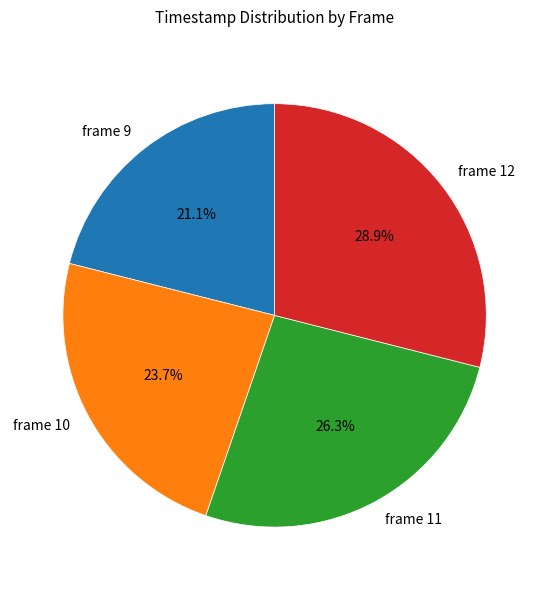

Which has a higher value, frame 10 or frame 9?

frame 10